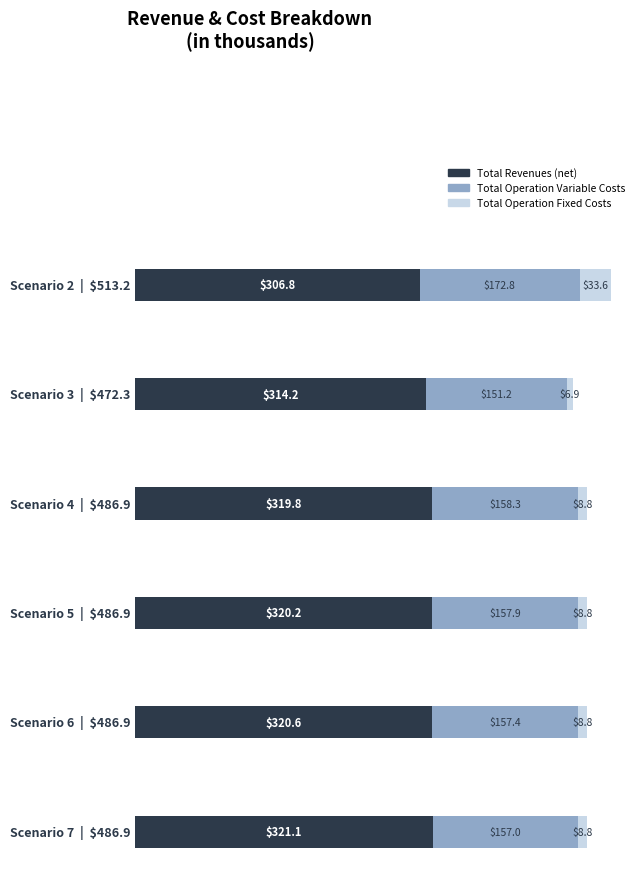

Are the bars horizontal?

Yes